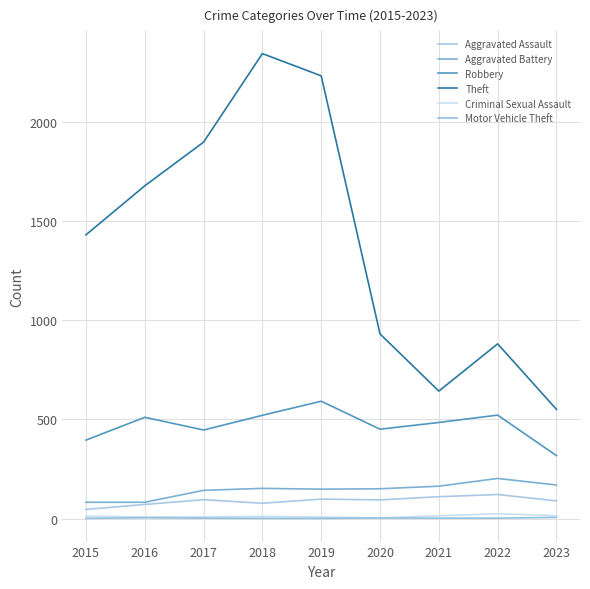

Reading left to right, transcribe all the data shown in this chart.

Aggravated Assault: 2015=46	2016=71	2017=95	2018=77	2019=98	2020=94	2021=110	2022=121	2023=89
Aggravated Battery: 2015=82	2016=82	2017=142	2018=152	2019=148	2020=150	2021=163	2022=202	2023=169
Robbery: 2015=395	2016=510	2017=446	2018=520	2019=591	2020=450	2021=484	2022=521	2023=317
Theft: 2015=1429	2016=1676	2017=1896	2018=2342	2019=2230	2020=930	2021=642	2022=880	2023=550
Criminal Sexual Assault: 2015=12	2016=8	2017=8	2018=11	2019=8	2020=3	2021=14	2022=24	2023=15
Motor Vehicle Theft: 2015=1	2016=4	2017=2	2018=1	2019=1	2020=3	2021=2	2022=2	2023=6